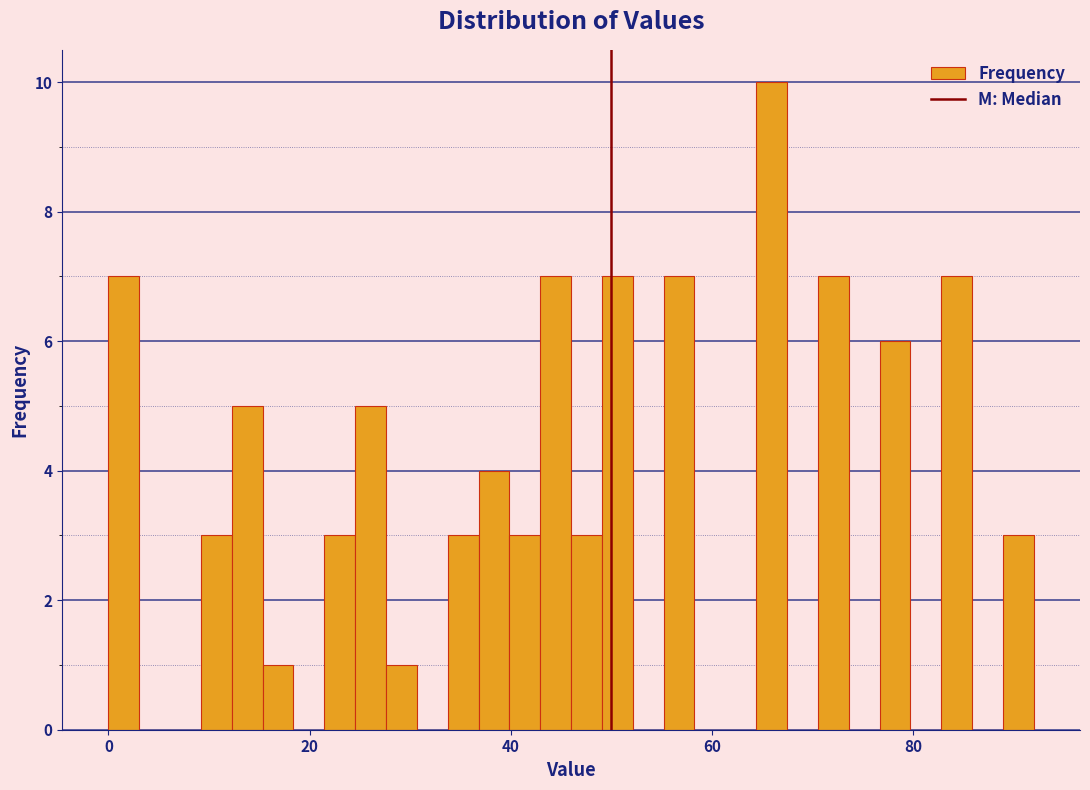

Around what value on the x-axis is the tallest bar? Give the approximate position of its centre, as read against the axis.

66